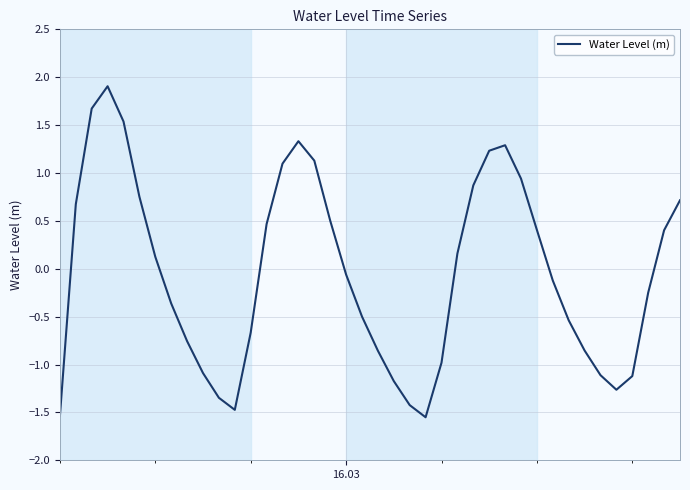

What is the difference between the maximum and minimum values?

3.5